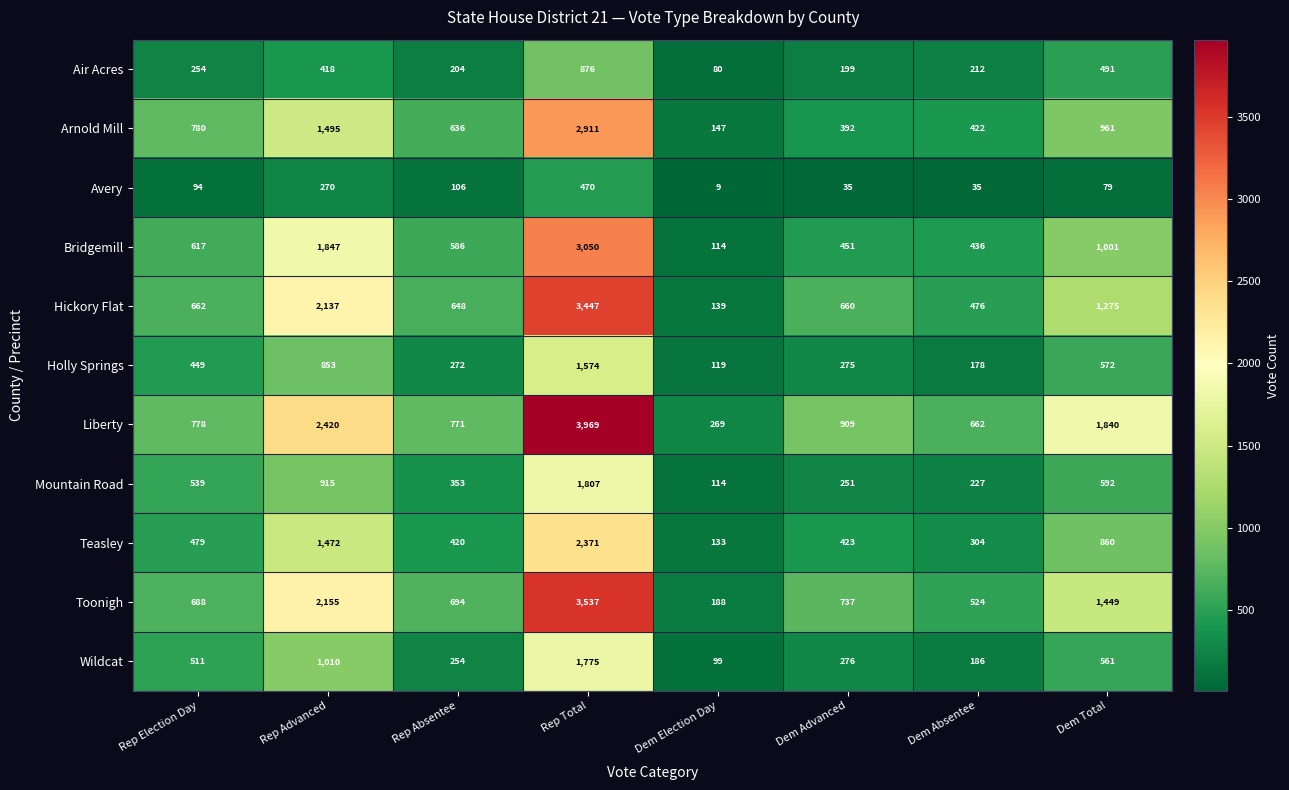

What is the total value across all series at Dem Election Day?

1411